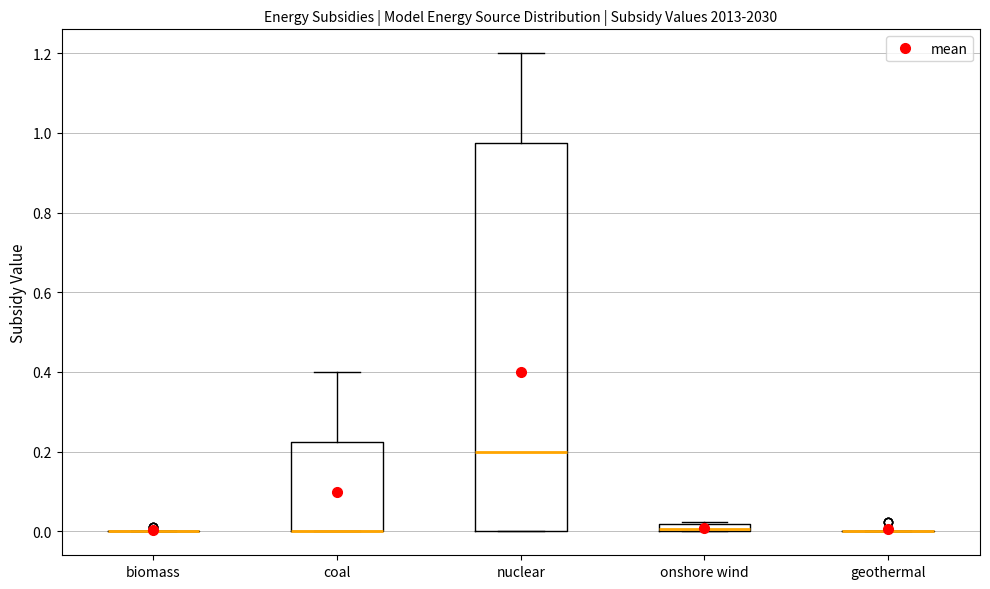

Which box is the tallest, from its lower edge to its upper edge?

nuclear